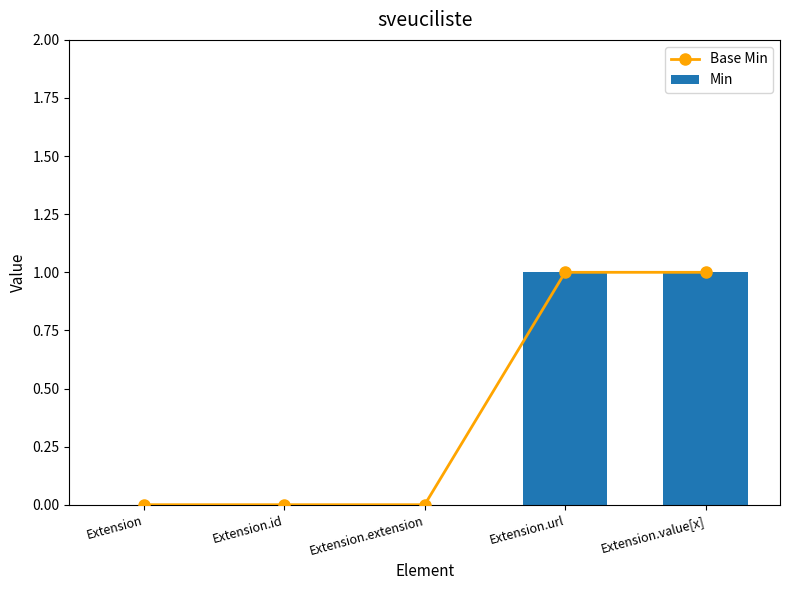

Reading left to right, extract all data points from this chart.

Base Min: 0	0	0	1	1
Min: 0	0	0	1	1